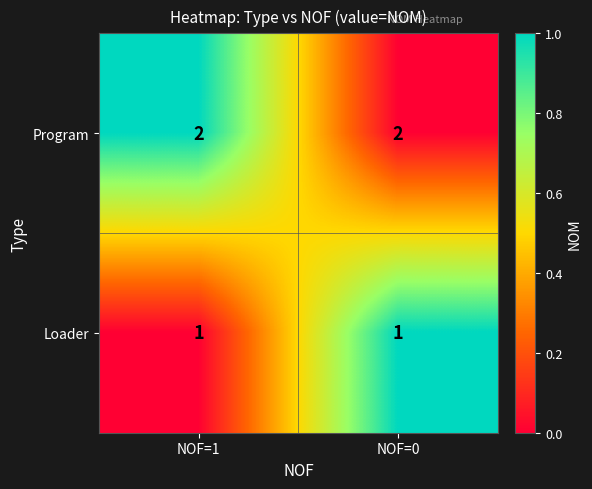

List the series in order of their overall mean, highest first.

Program, Loader